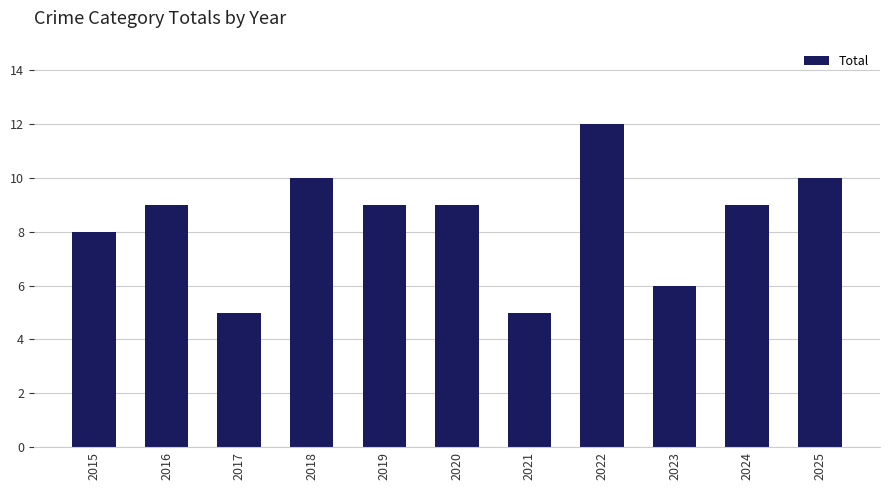

Reading right to left, transcribe all the data shown in this chart.

2025=10	2024=9	2023=6	2022=12	2021=5	2020=9	2019=9	2018=10	2017=5	2016=9	2015=8